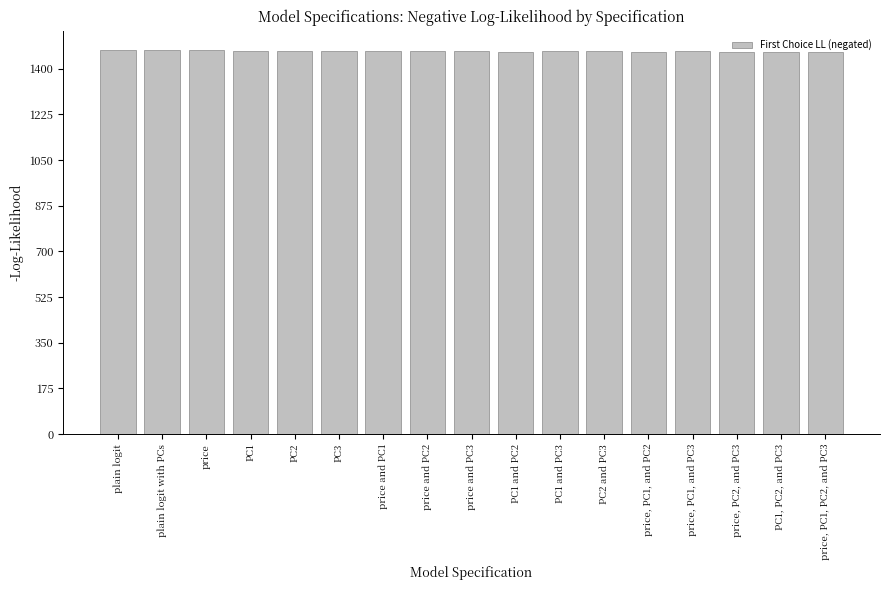

What is the sum of all values?

24949.5